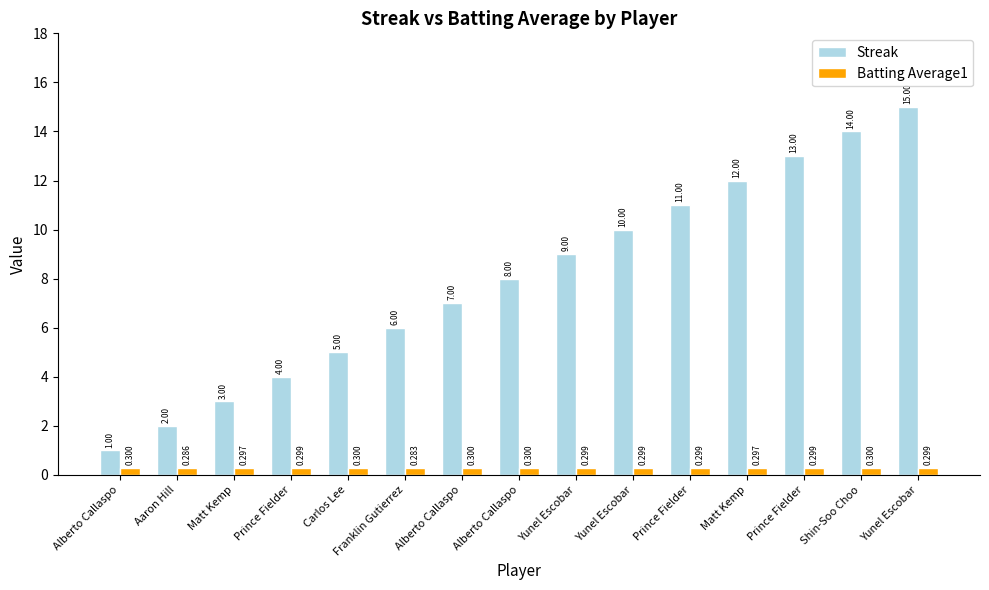

How many categories are shown in the chart?

15